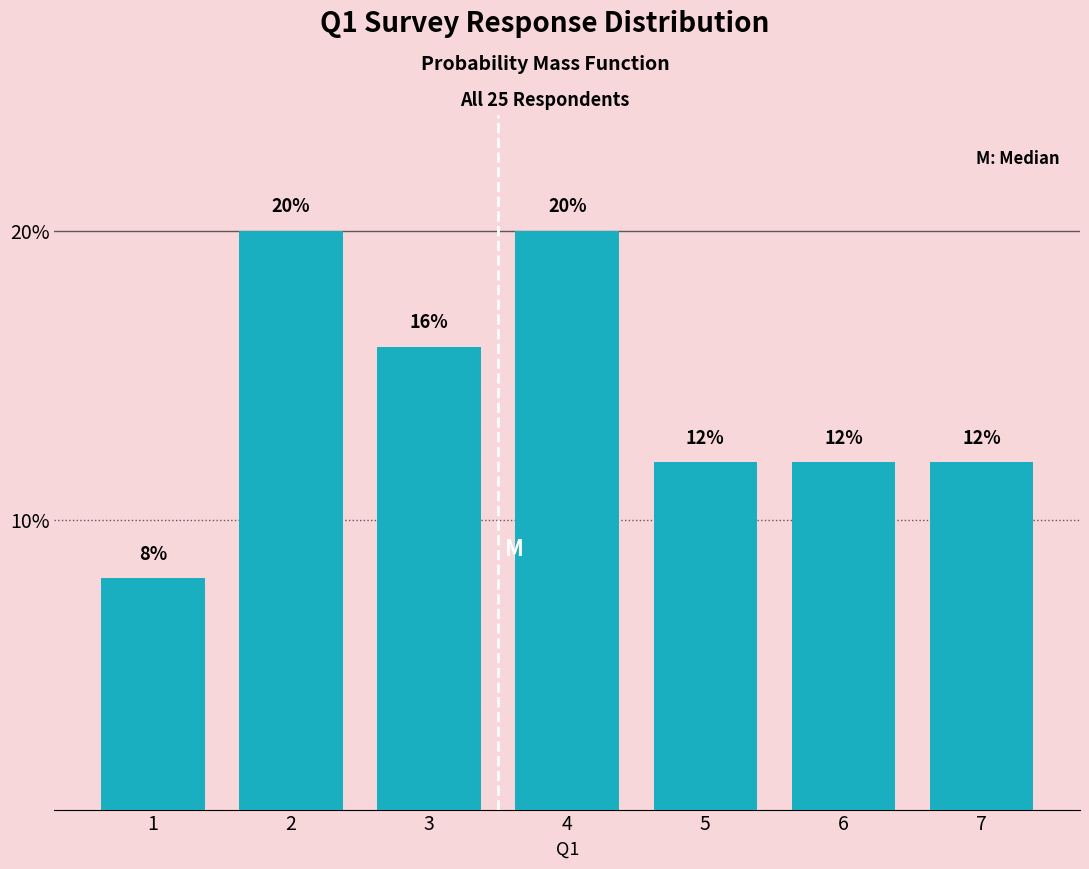

Reading left to right, what are all the values shown in this chart?

1=8	2=20	3=16	4=20	5=12	6=12	7=12